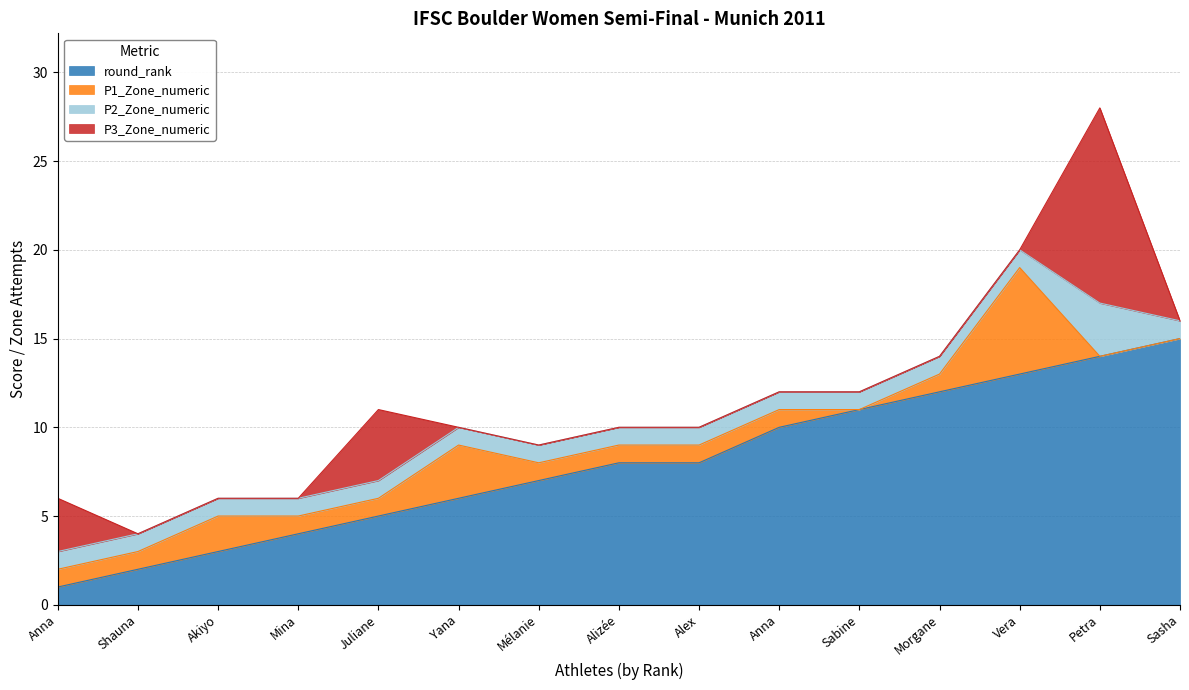

Where does the round_rank series first go above 8?

Gallyamova Anna